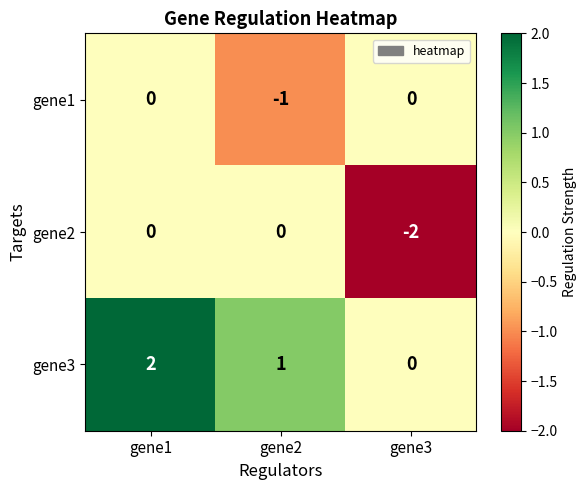

Between gene2 and gene3, which series saw the biggest shift?

gene2